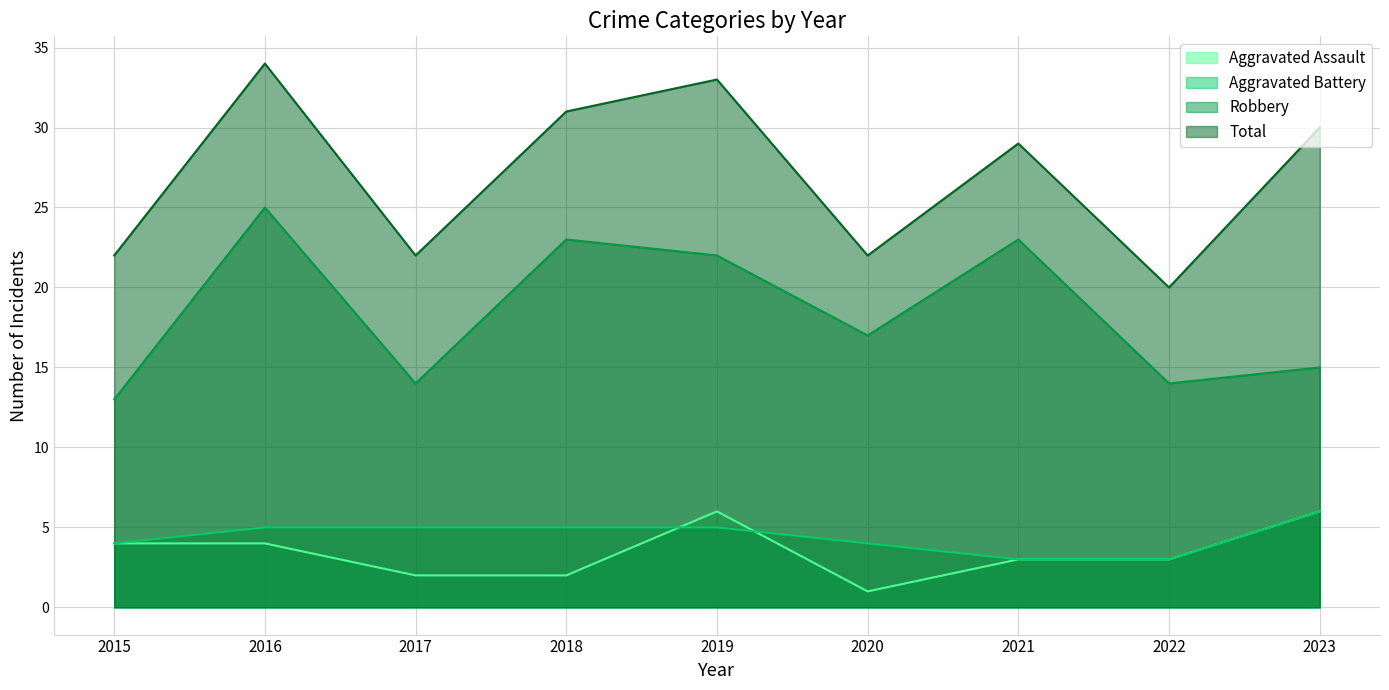

At which category is the sum across all series the highest?

2016